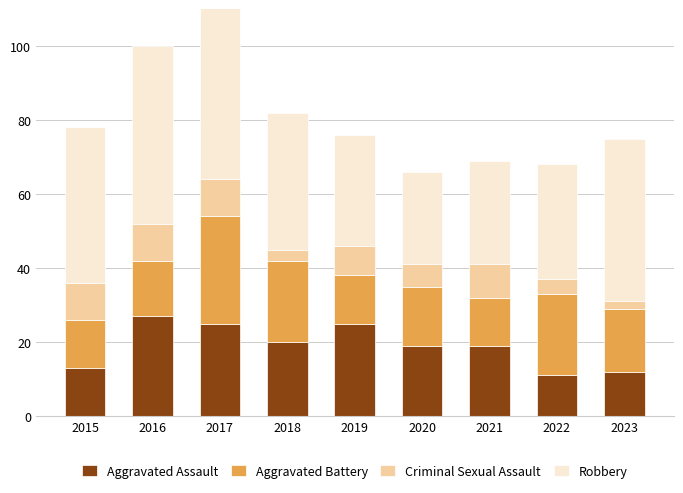

How many groups of bars are there?

9